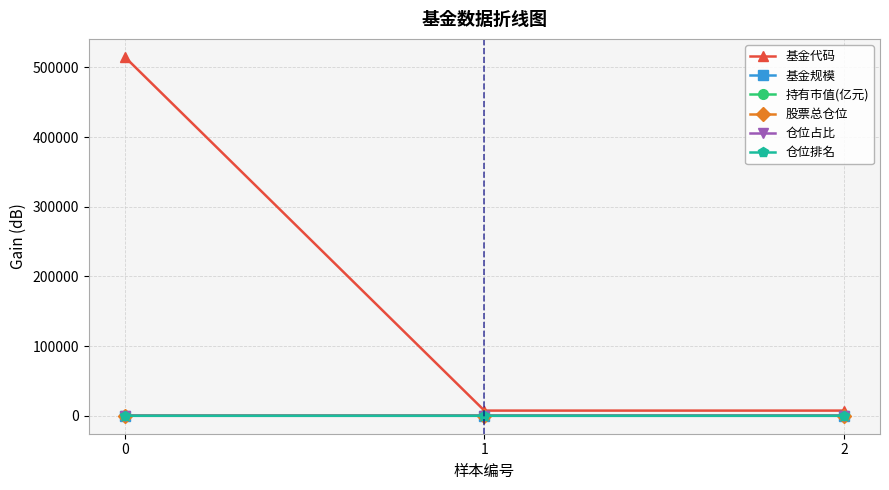

At how many categories does at least one series exceed 110989?

1